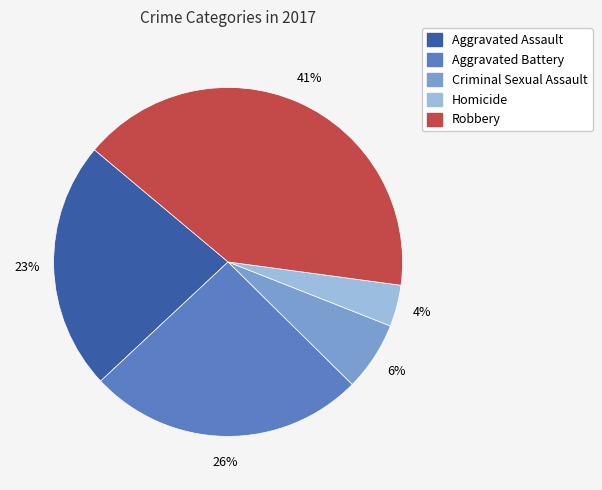

Is there a majority slice in this chart?

No